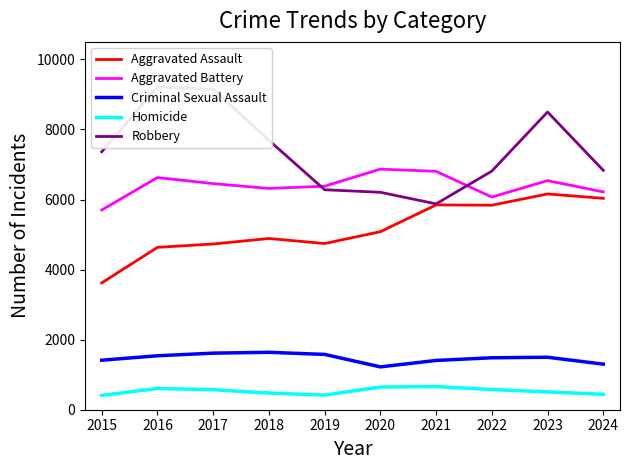

Between 2023 and 2024, which series saw the biggest shift?

Robbery